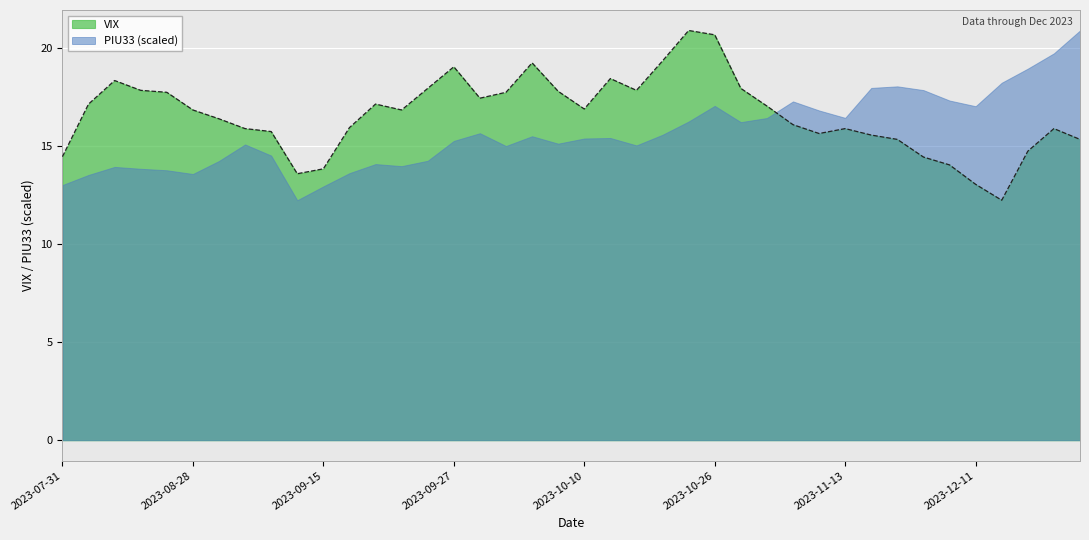

List the labels in order of value, smallest first.

2023-12-14, 2023-12-11, 2023-09-14, 2023-09-15, 2023-11-30, 2023-11-22, 2023-07-31, 2023-12-19, 2023-11-16, 2023-12-22, 2023-11-14, 2023-11-07, 2023-09-07, 2023-08-30, 2023-11-13, 2023-12-21, 2023-09-19, 2023-11-03, 2023-08-29, 2023-08-28, 2023-09-22, 2023-10-10, 2023-11-02, 2023-08-02, 2023-09-21, 2023-09-28, 2023-08-24, 2023-10-02, 2023-10-06, 2023-08-16, 2023-10-17, 2023-09-26, 2023-11-01, 2023-08-08, 2023-10-13, 2023-09-27, 2023-10-03, 2023-10-18, 2023-10-26, 2023-10-20